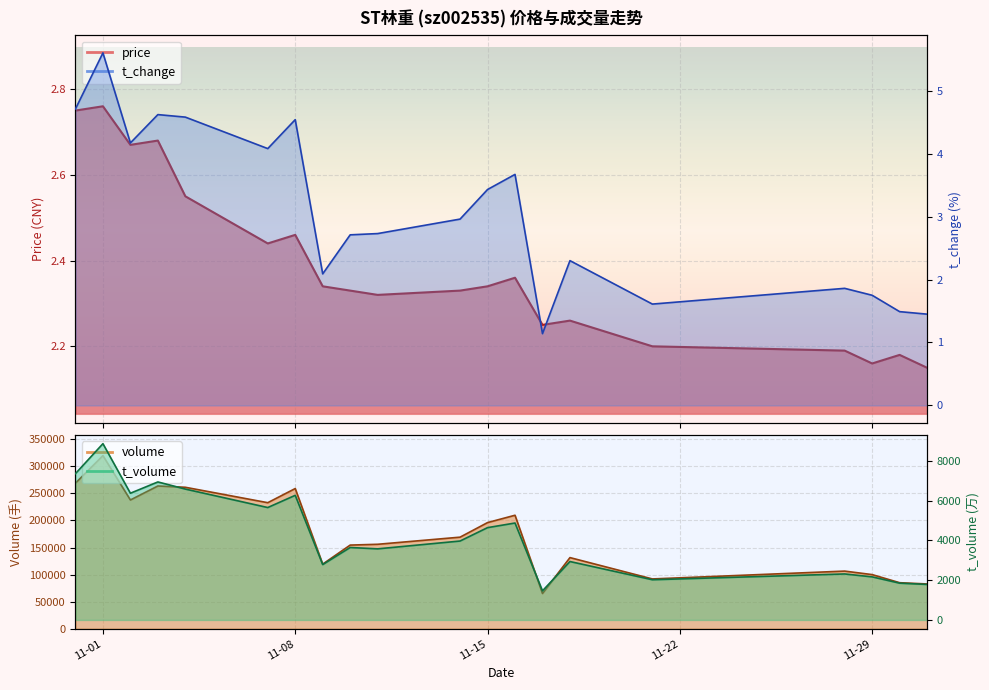

Rank the series by their average value, from lowest to highest.

price, t_change